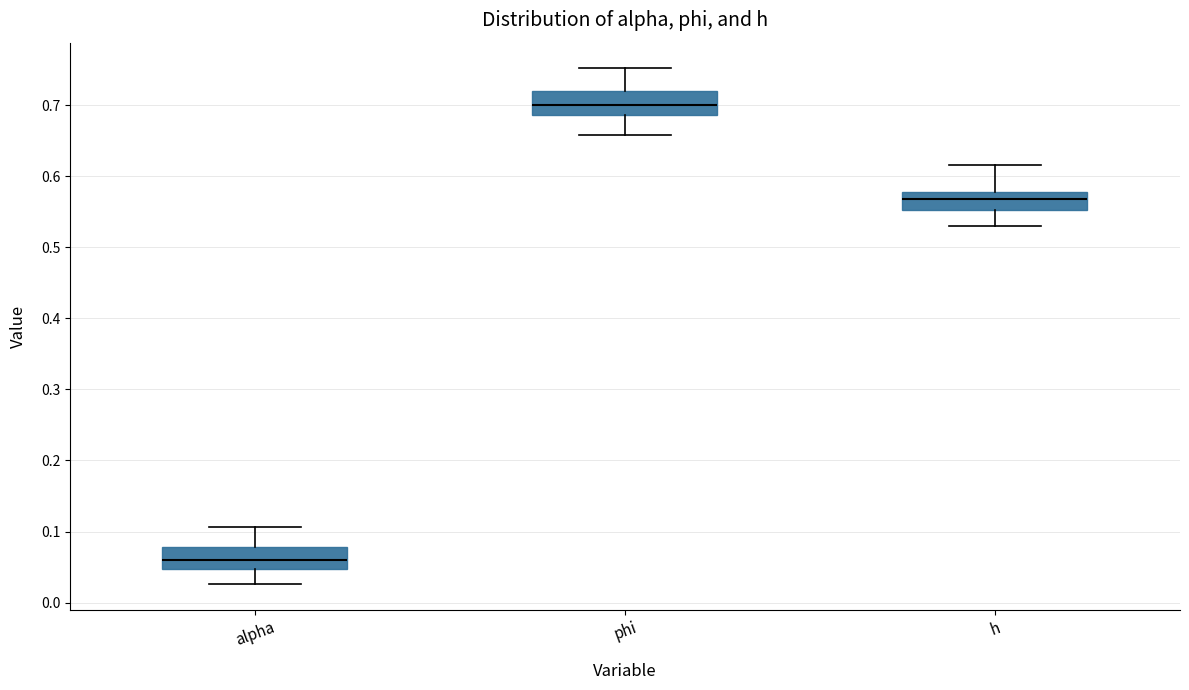

Reading left to right, transcribe this box plot: for each box, give where its median line is, the range the box spans, and where its two whiskers end, as read against the y-axis. The values are not printed on the chart, so give them approximately, as read against the axis.

alpha: median 0.06, box 0.05 to 0.08, whiskers 0.03 to 0.11
phi: median 0.70, box 0.69 to 0.72, whiskers 0.66 to 0.75
h: median 0.57, box 0.55 to 0.58, whiskers 0.53 to 0.62